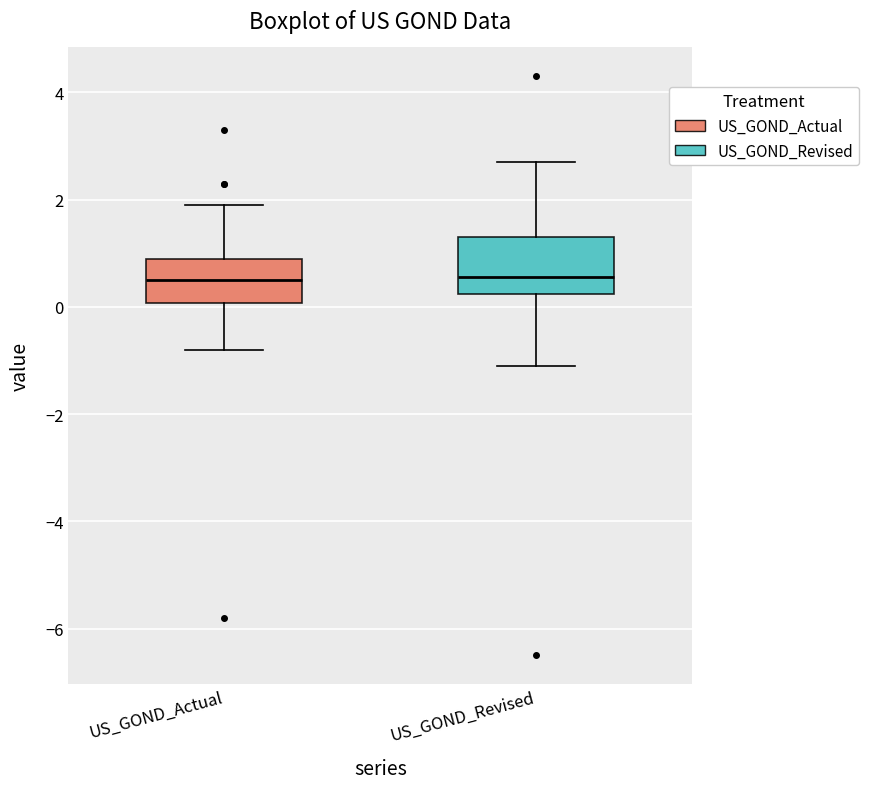

Reading left to right, transcribe this box plot: for each box, give where its median line is, the range the box spans, and where its two whiskers end, as read against the y-axis. The values are not printed on the chart, so give them approximately, as read against the axis.

US_GOND_Actual: median 0.6, box 0.0 to 1.0, whiskers -0.8 to 2.0
US_GOND_Revised: median 0.6, box 0.2 to 1.4, whiskers -1.0 to 2.8